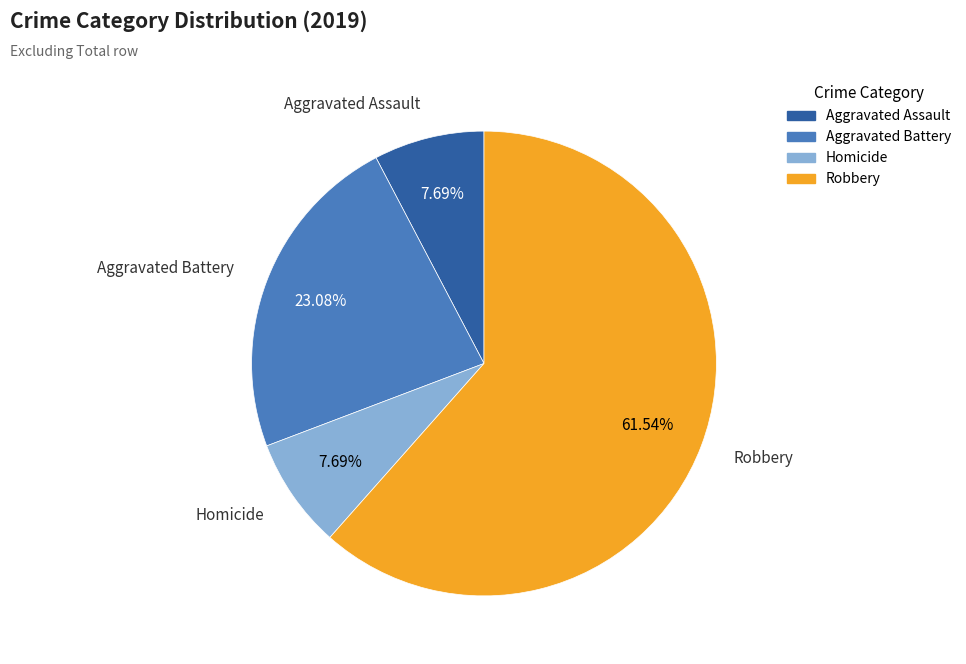

Is the sum of Robbery and Aggravated Battery greater than half?

Yes